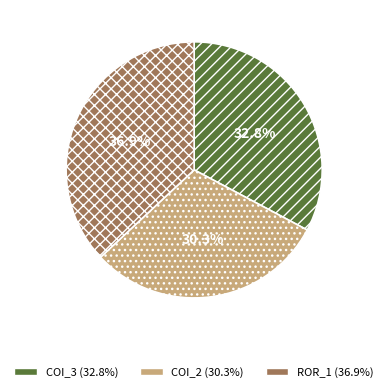

How many slices are in this pie chart?

3